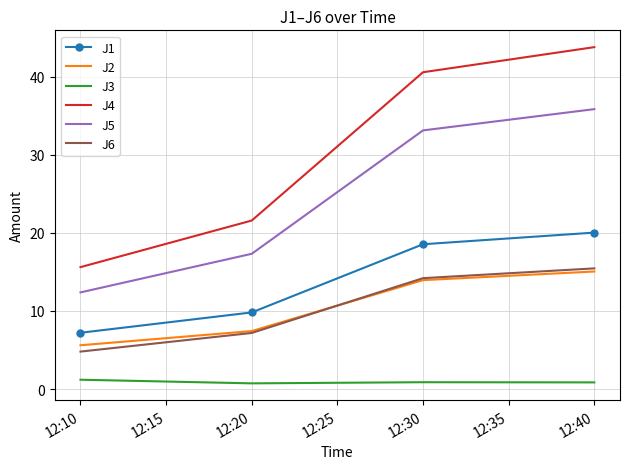

True or false: J1 has a value of 9.4 at 12:10.

False